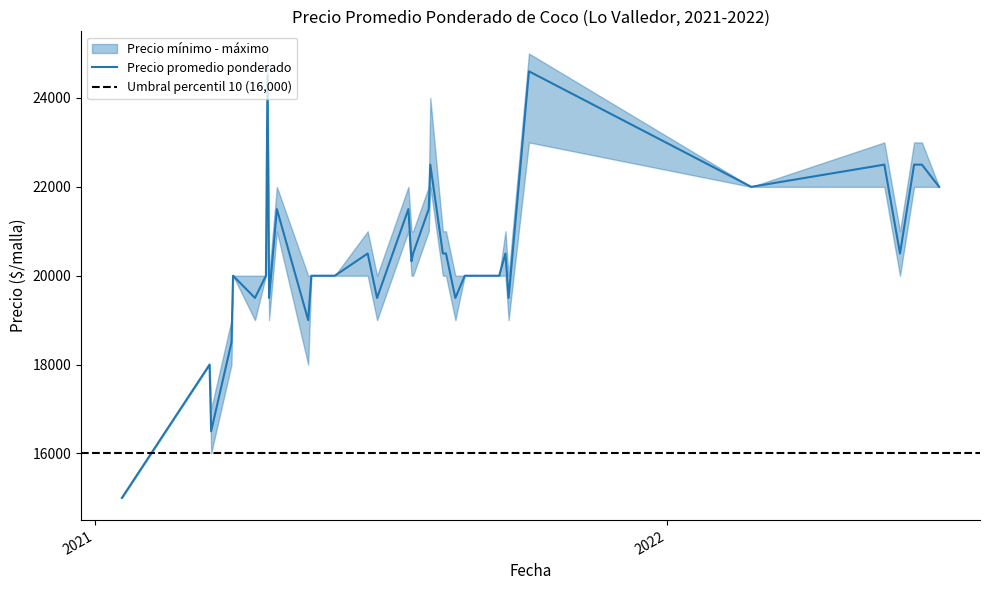

True or false: Precio promedio ponderado and Precio minimo cross at least once.

False